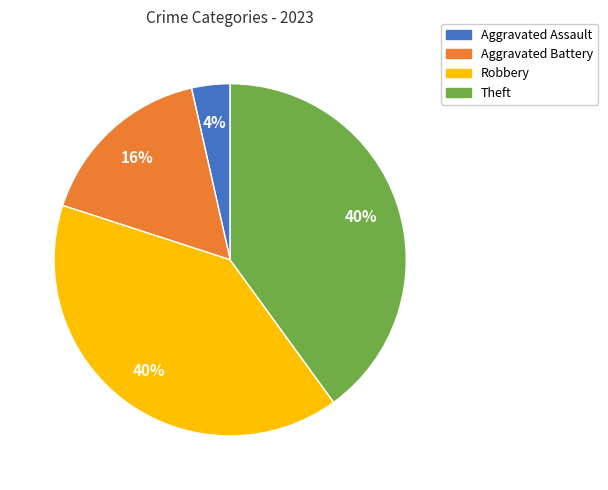

To the nearest percent, what percentage of the pie is Aggravated Battery?

16%